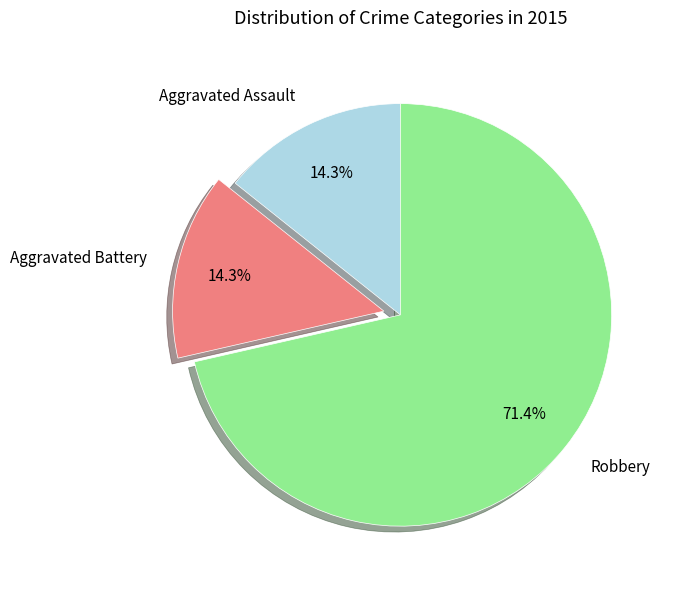

Which category has the biggest portion of the pie?

Robbery